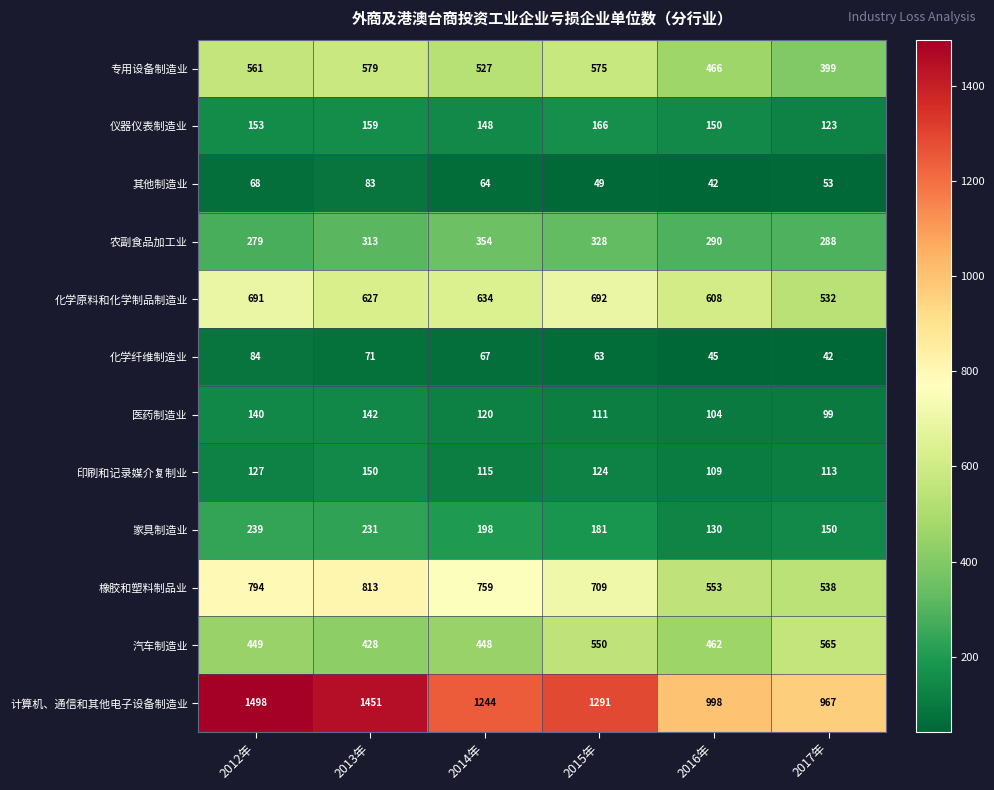

What is the spread (max minus min) of values at 2013年?

1380